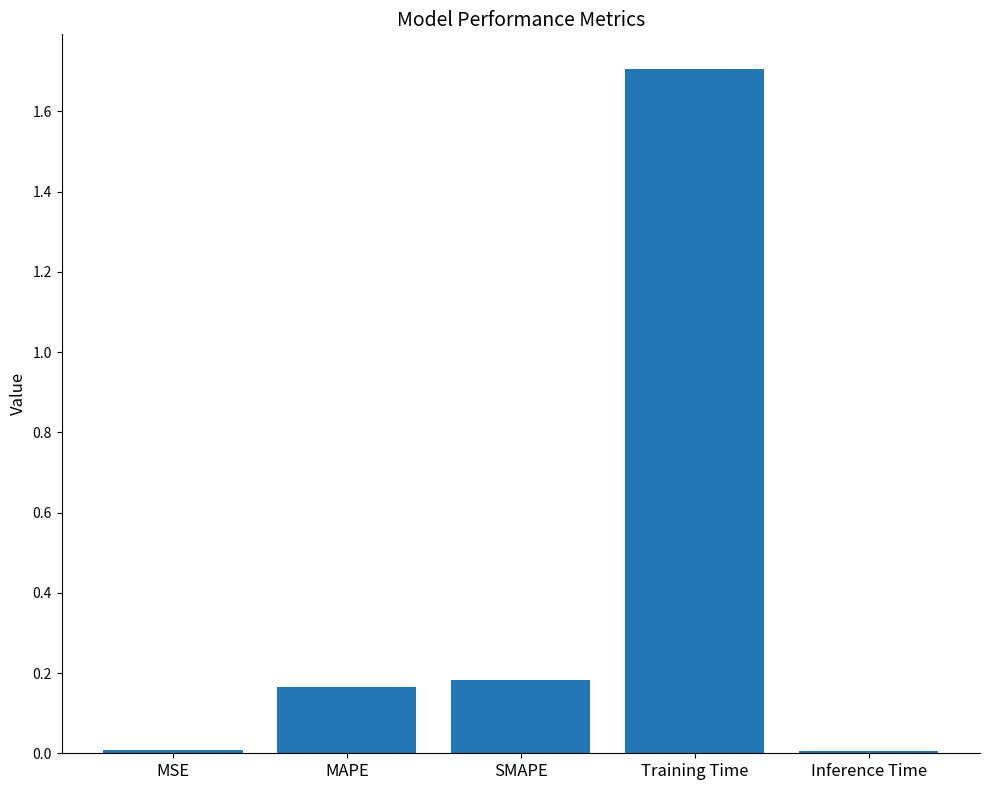

How many data points does each series have?

5